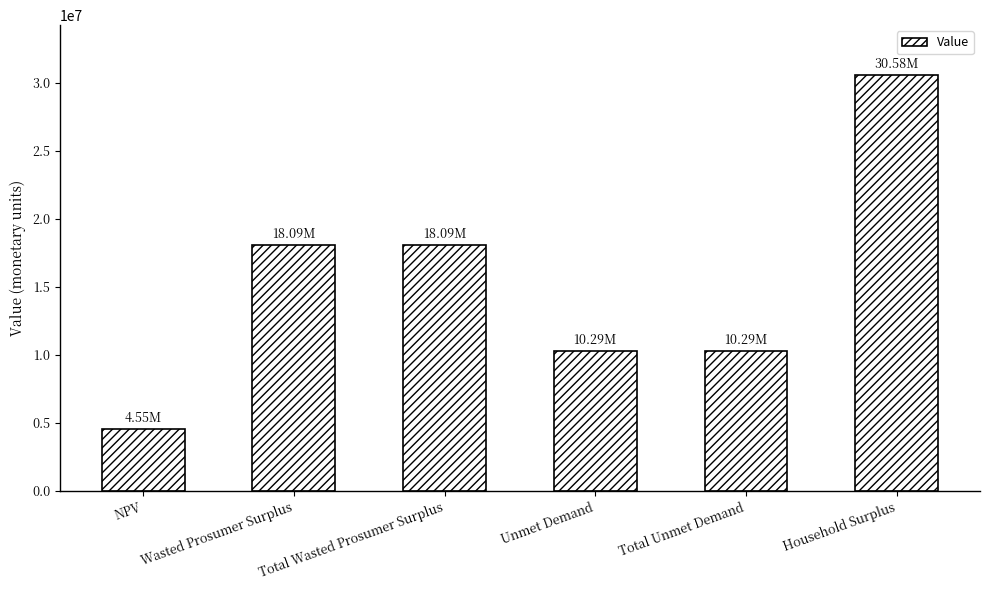

True or false: the data shows 18093321.8 at Total Wasted Prosumer Surplus.

True